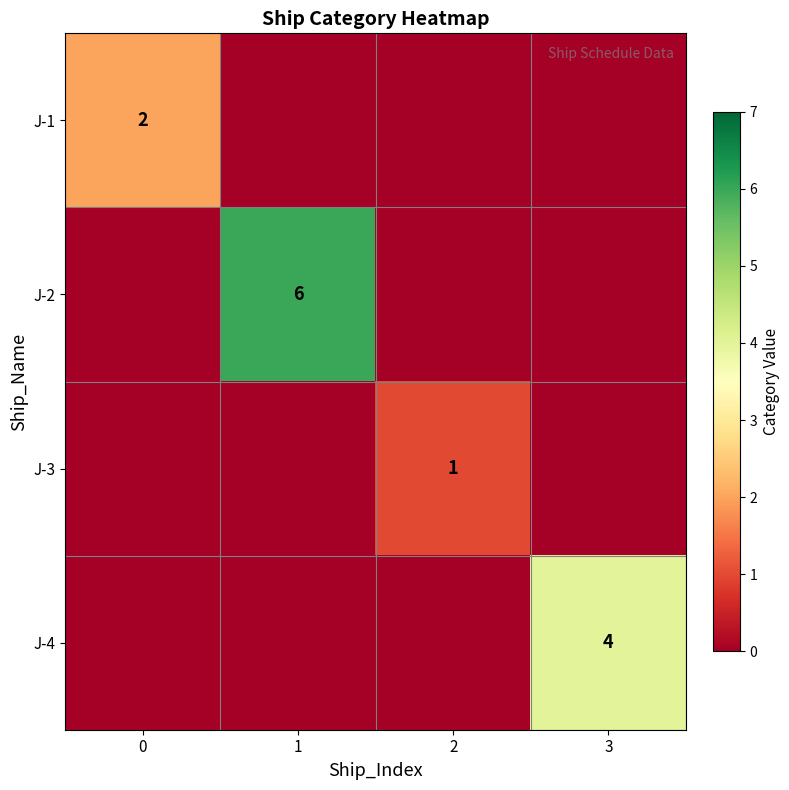

How many values in row_1 are above zero?

1